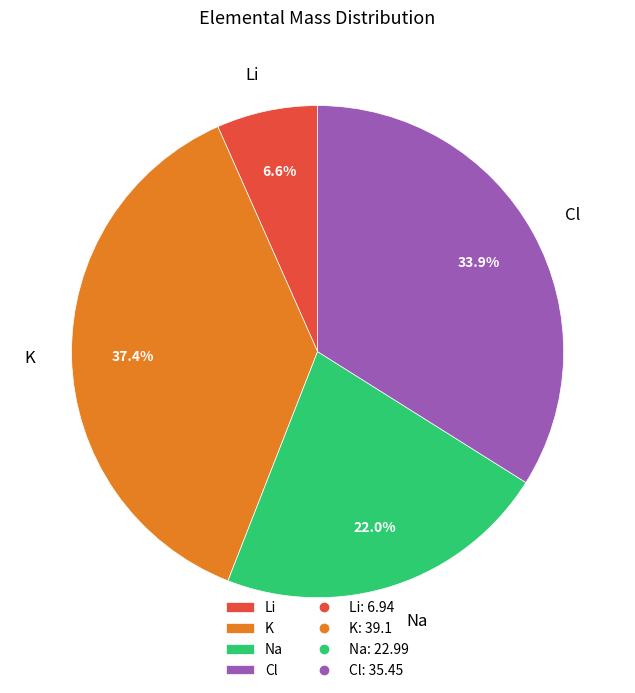

How many slices are in this pie chart?

4